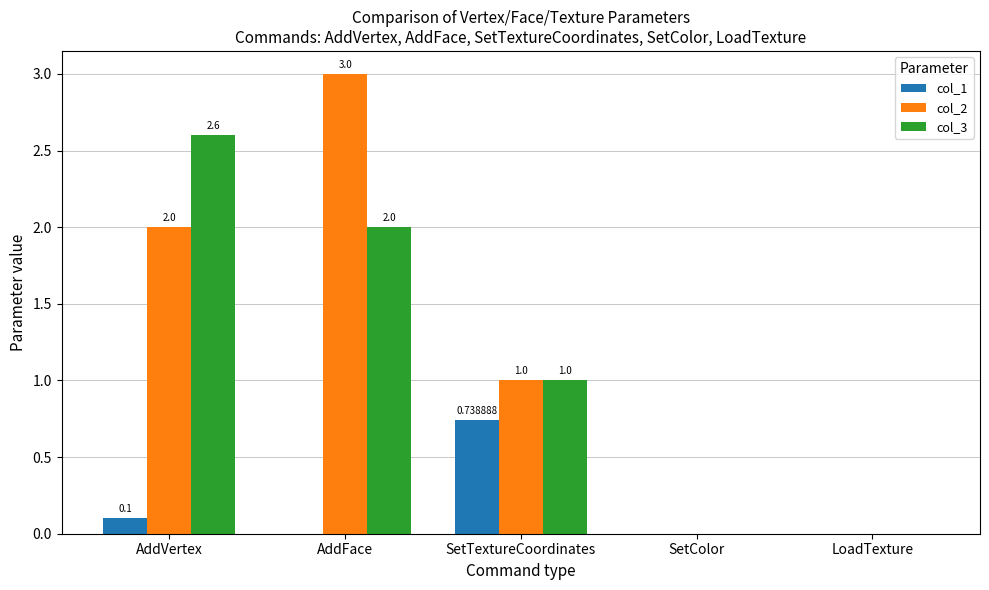

What is the difference between the col_3 values at SetColor and AddFace?

2.0